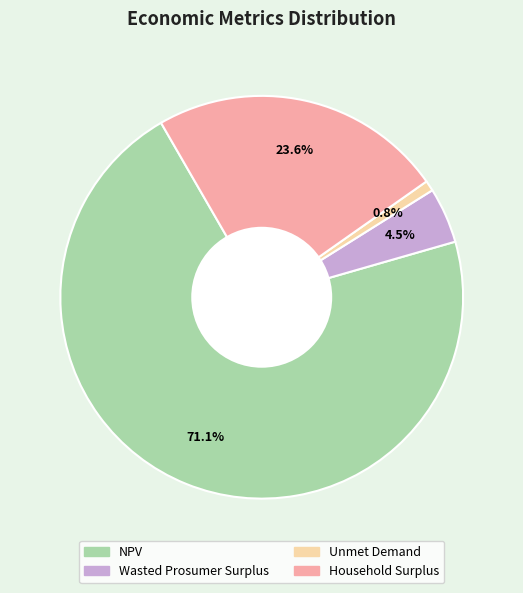

Which slice is the smallest?

Unmet Demand